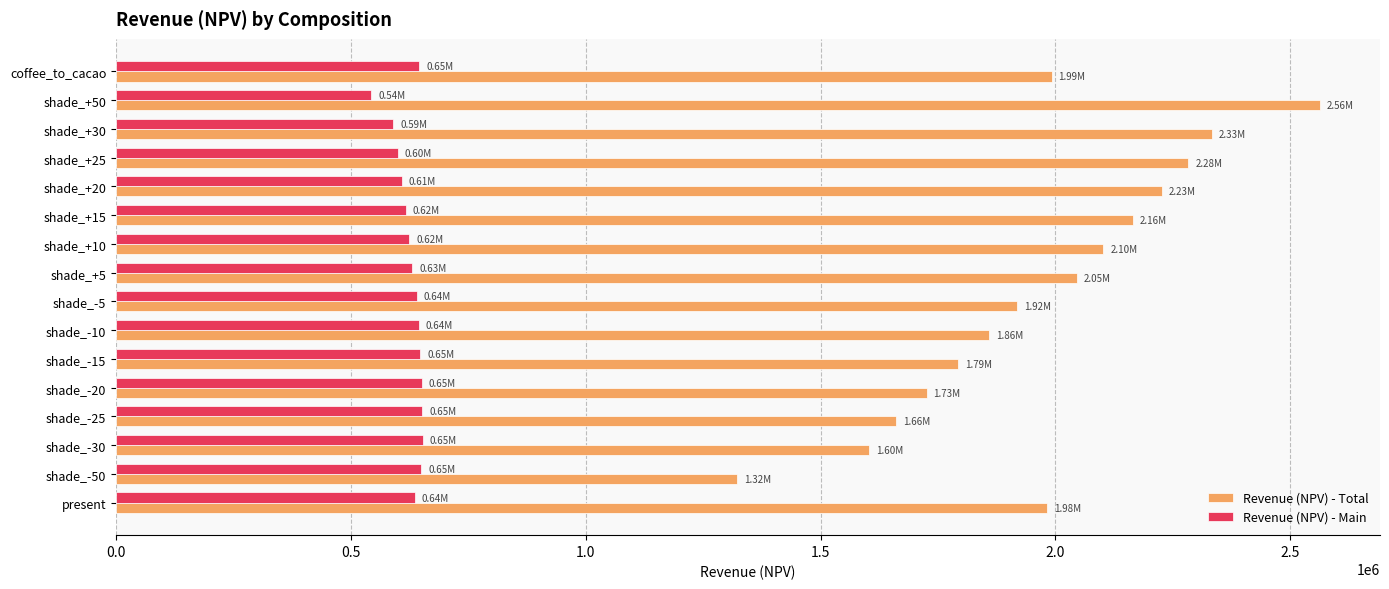

What is the spread (max minus min) of values at shade_+15?

1548482.8